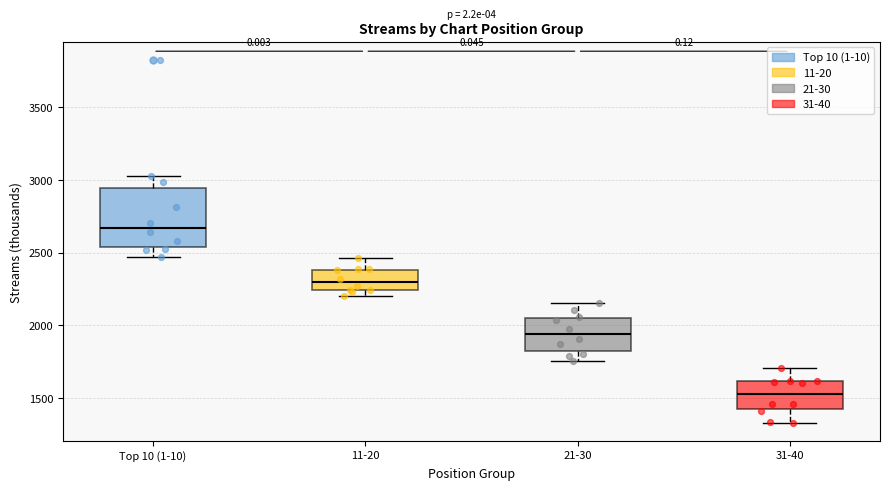

Which box has the lowest median line?

31-40